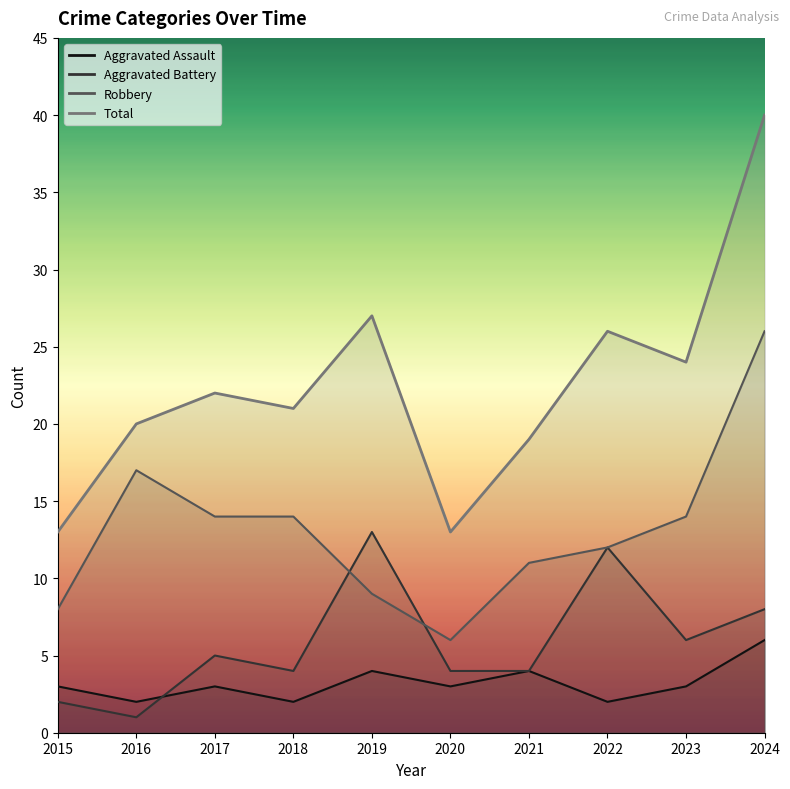

What is the value of the Total point at the 9th from the left?

24